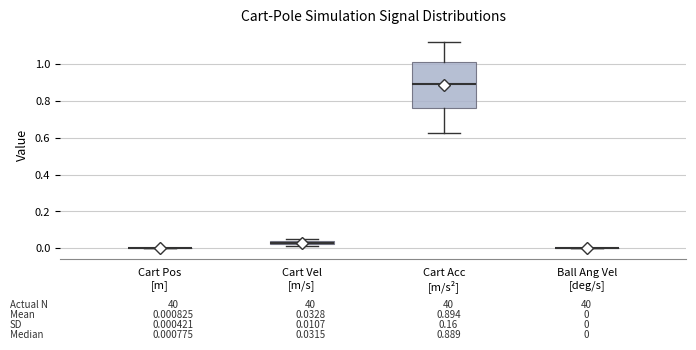

Comparing the boxes themselves (not the whiskers), which one is the tallest?

Cart Acc [m/s²]